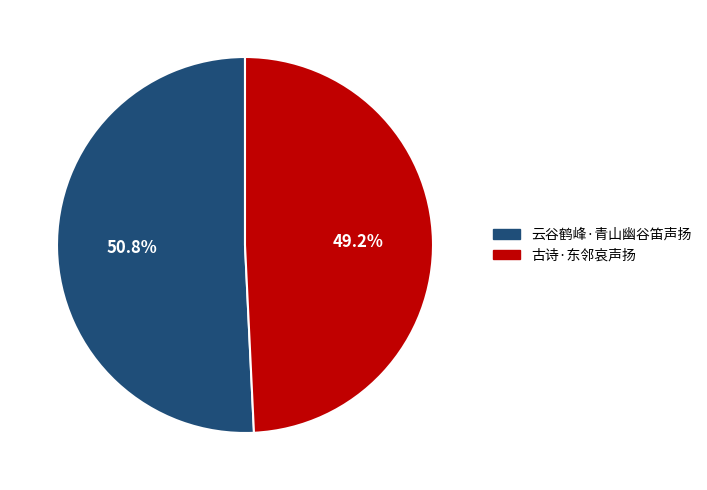

What is the largest slice in the pie chart?

云谷鹤峰·青山幽谷笛声扬